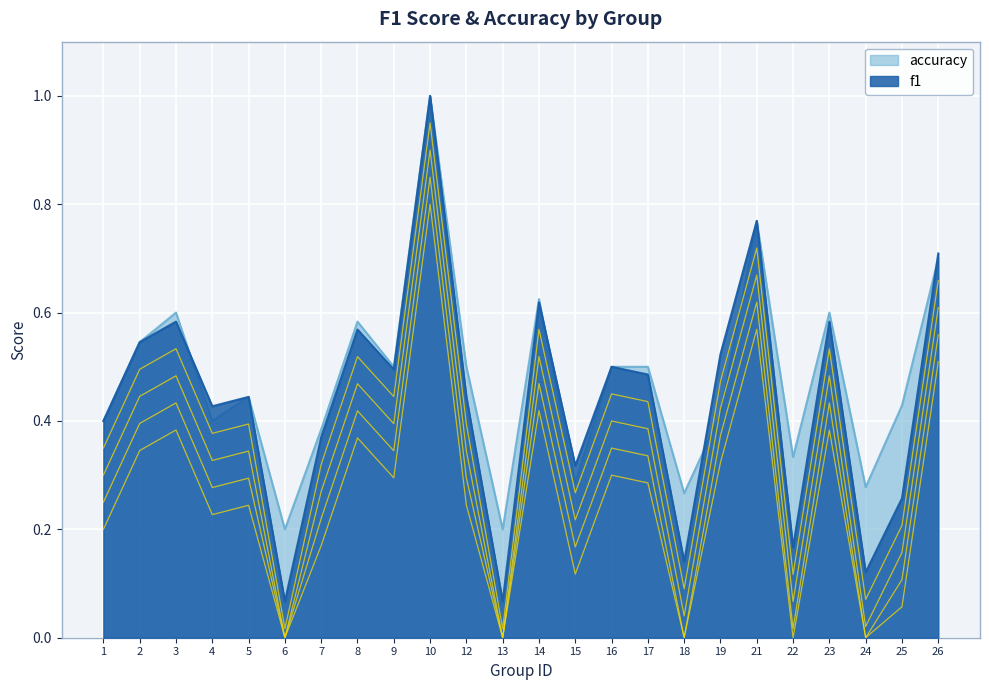

Which series has the widest spread of values?

f1